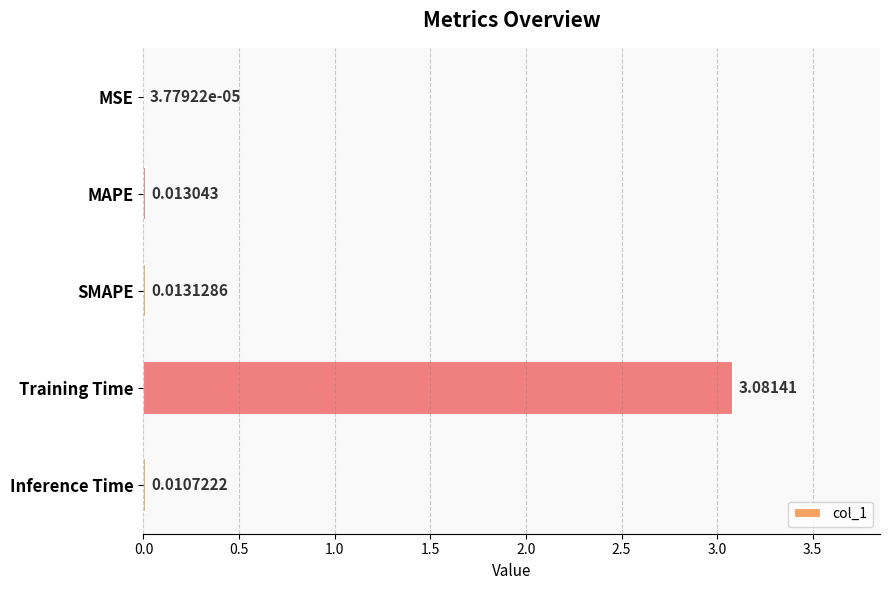

Between Inference Time and SMAPE, which is larger?

SMAPE